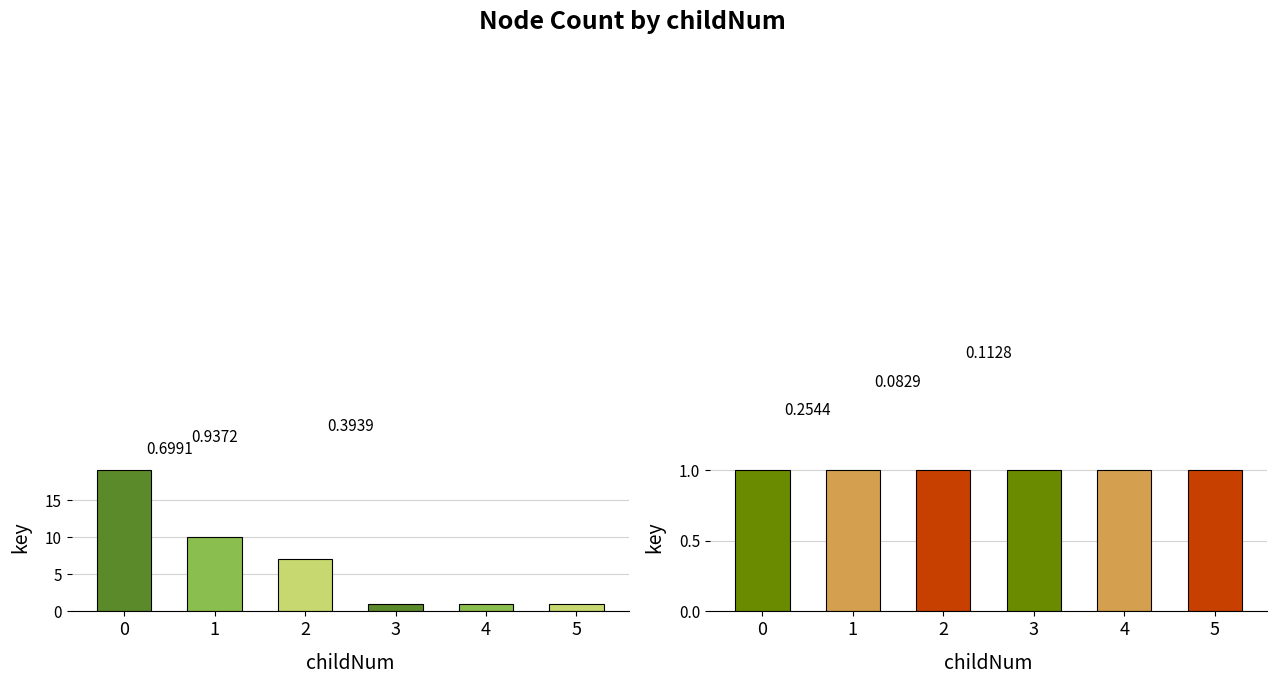

Where is key count per childNum nearest to the value 10?

1